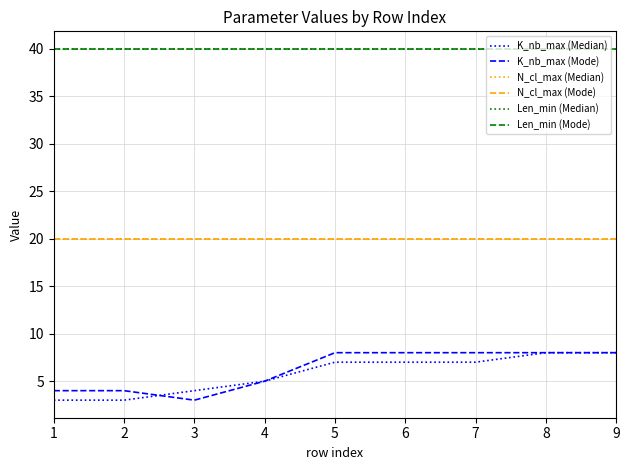

Does the chart display data point markers on the line(s)?

No